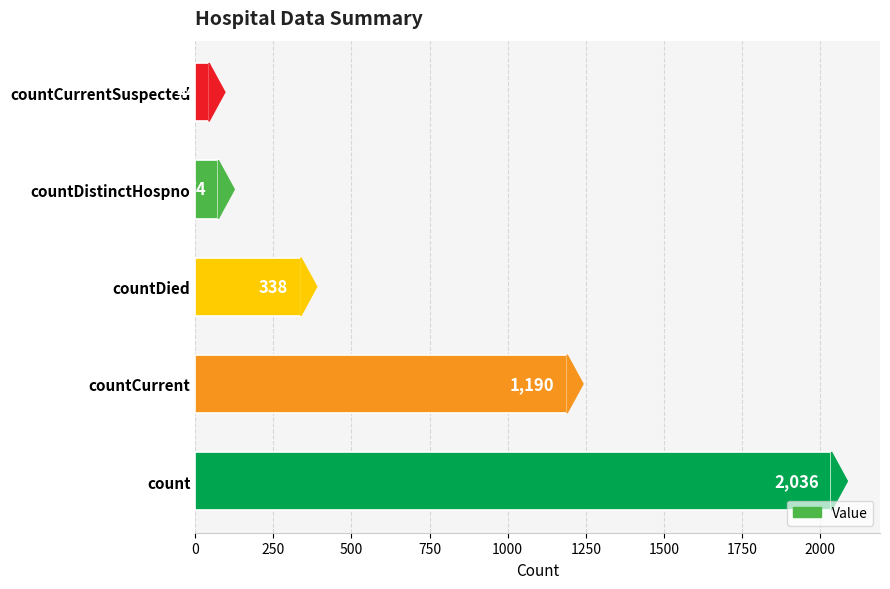

Reading bottom to top, list all the values displayed in this chart.

2036	1190	338	74	44